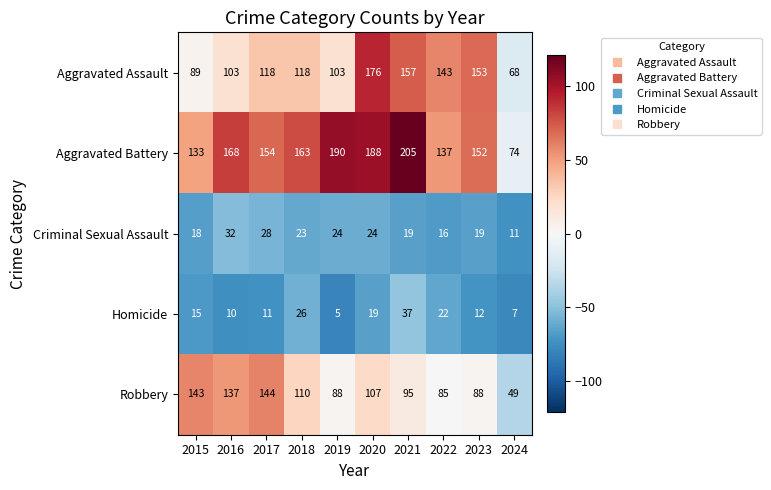

How many distinct data groups are displayed?

5